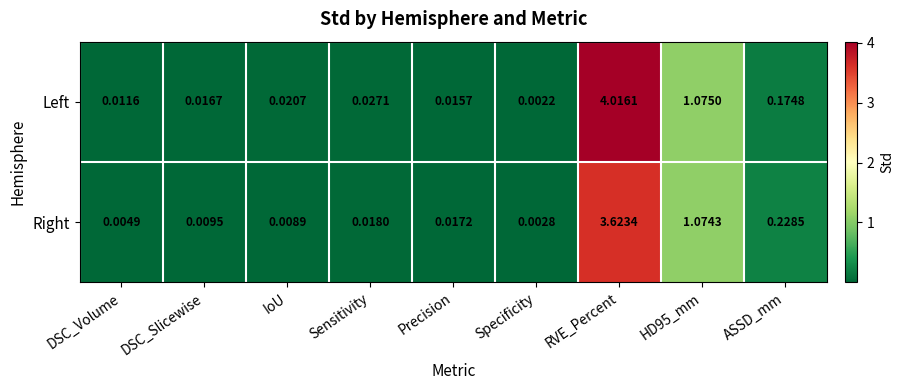

At how many categories does at least one series exceed 0?

9